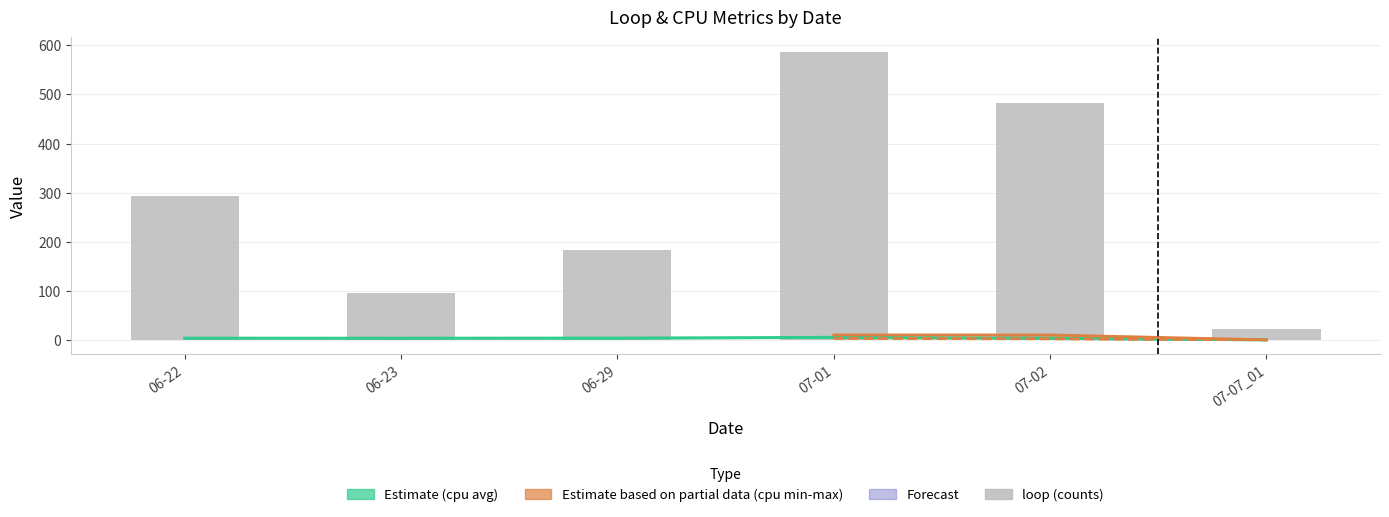

Is it true that loop equals 587.0 at 07-01?

True